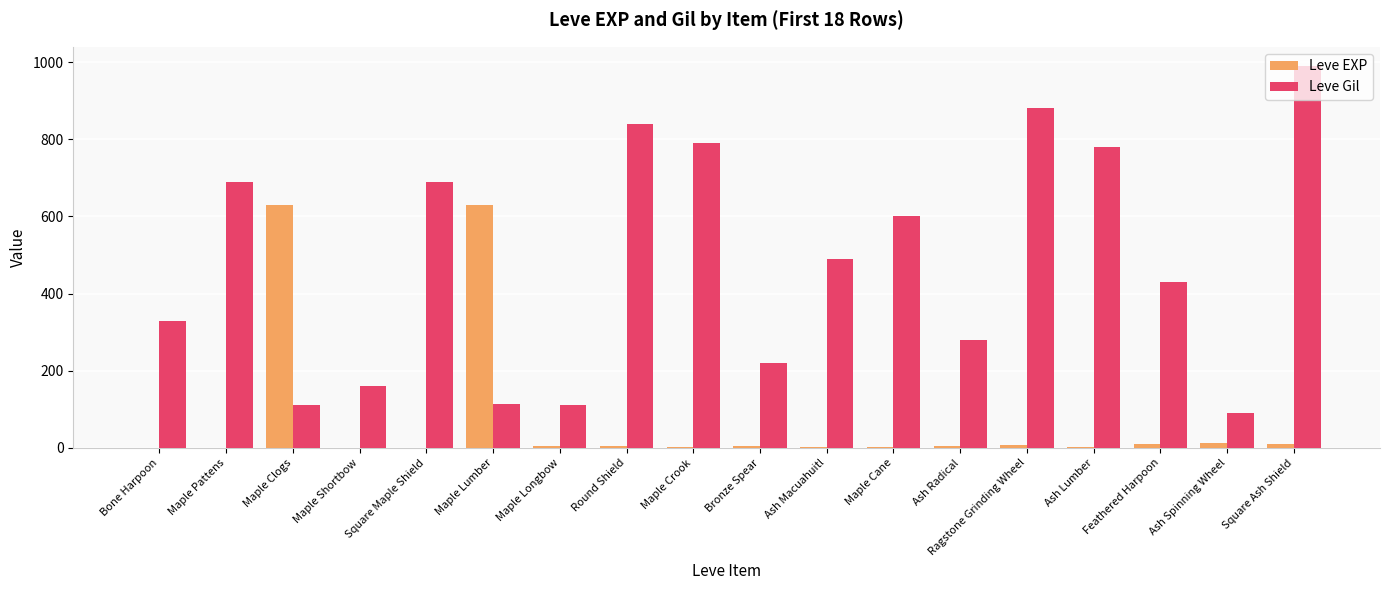

Count the number of categories in the chart.

18